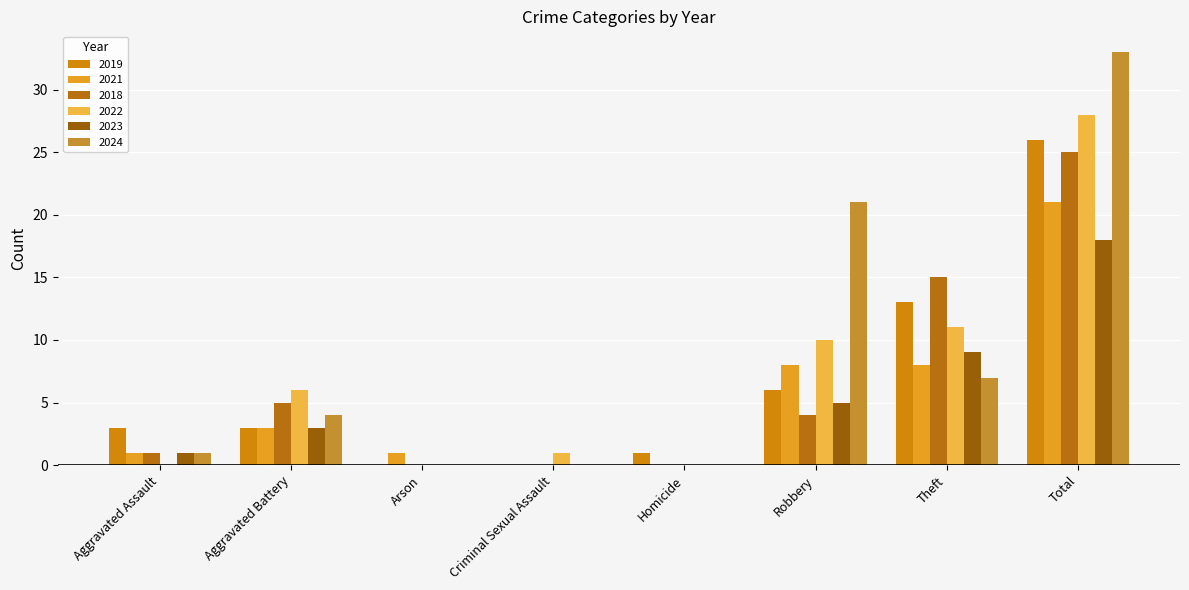

Reading left to right, extract all data points from this chart.

2019: Aggravated Assault=3	Aggravated Battery=3	Arson=0	Criminal Sexual Assault=0	Homicide=1	Robbery=6	Theft=13	Total=26
2021: Aggravated Assault=1	Aggravated Battery=3	Arson=1	Criminal Sexual Assault=0	Homicide=0	Robbery=8	Theft=8	Total=21
2018: Aggravated Assault=1	Aggravated Battery=5	Arson=0	Criminal Sexual Assault=0	Homicide=0	Robbery=4	Theft=15	Total=25
2022: Aggravated Assault=0	Aggravated Battery=6	Arson=0	Criminal Sexual Assault=1	Homicide=0	Robbery=10	Theft=11	Total=28
2023: Aggravated Assault=1	Aggravated Battery=3	Arson=0	Criminal Sexual Assault=0	Homicide=0	Robbery=5	Theft=9	Total=18
2024: Aggravated Assault=1	Aggravated Battery=4	Arson=0	Criminal Sexual Assault=0	Homicide=0	Robbery=21	Theft=7	Total=33